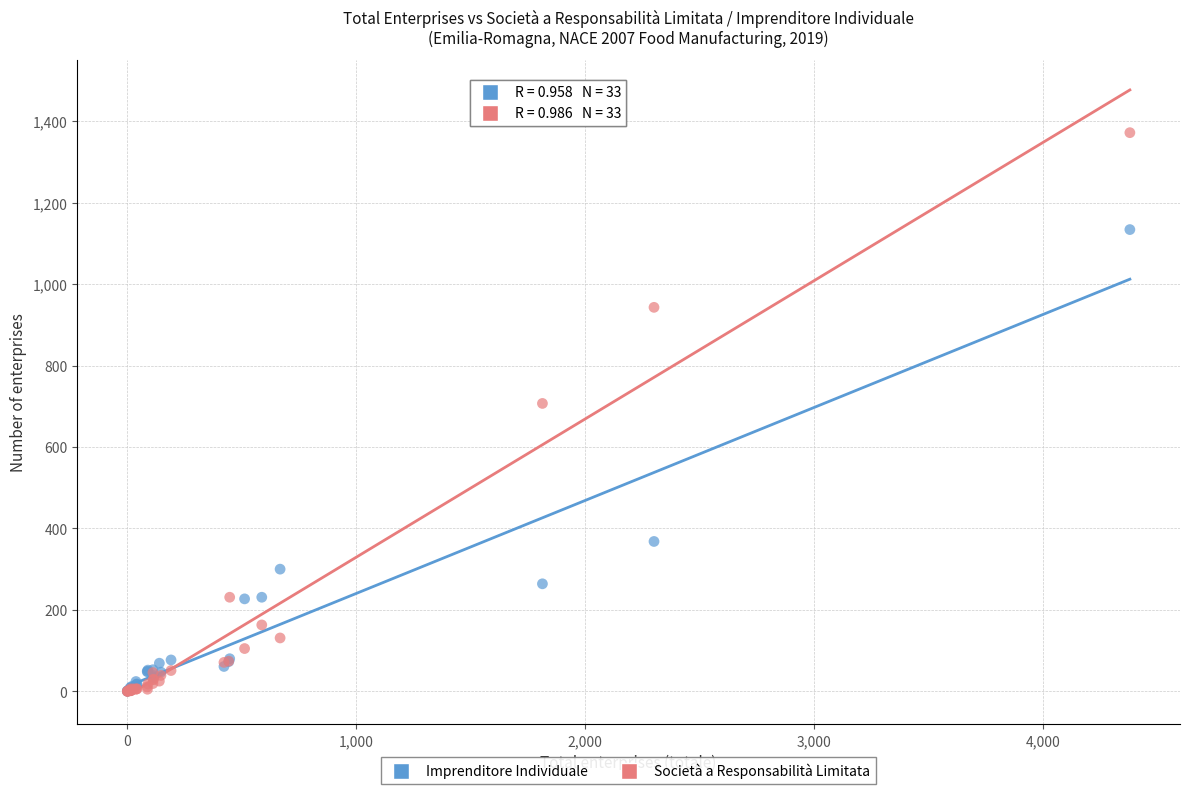

Which series contains the highest Y value?

Società a Responsabilità Limitata